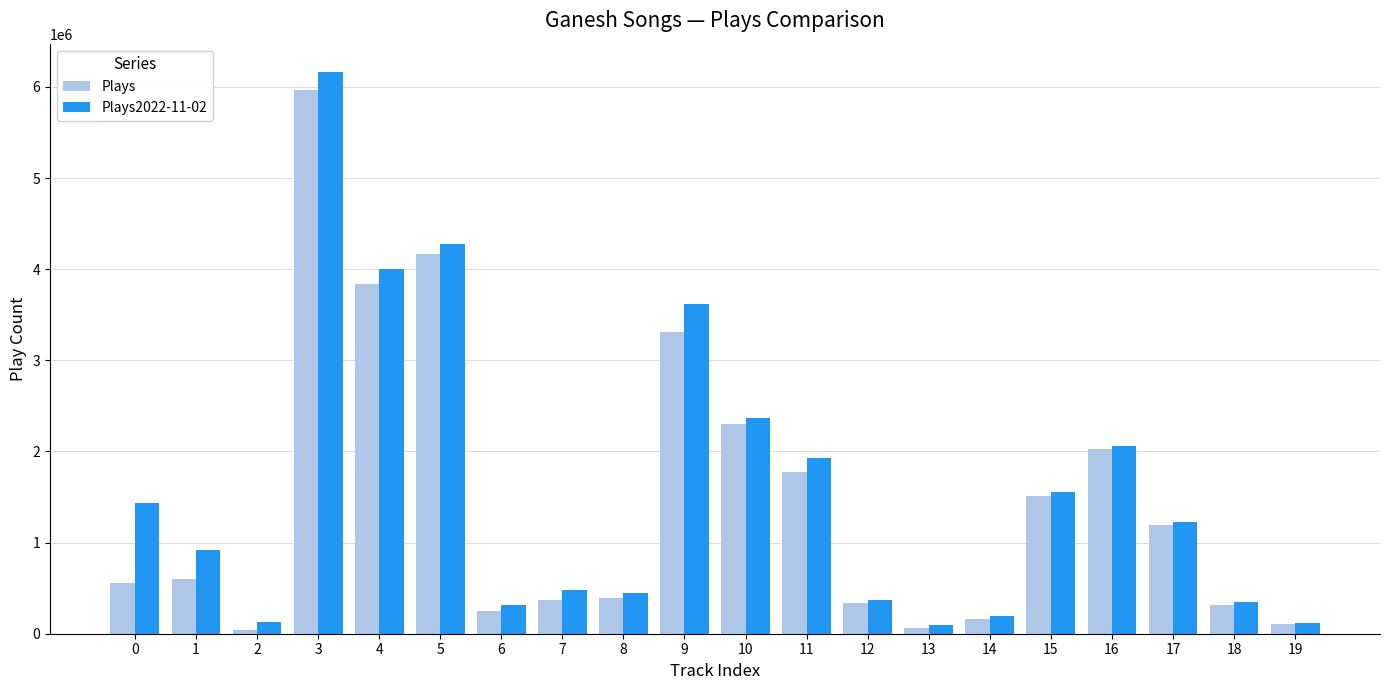

What is the difference between the Plays2022-11-02 values at 11 and 7?

1441856